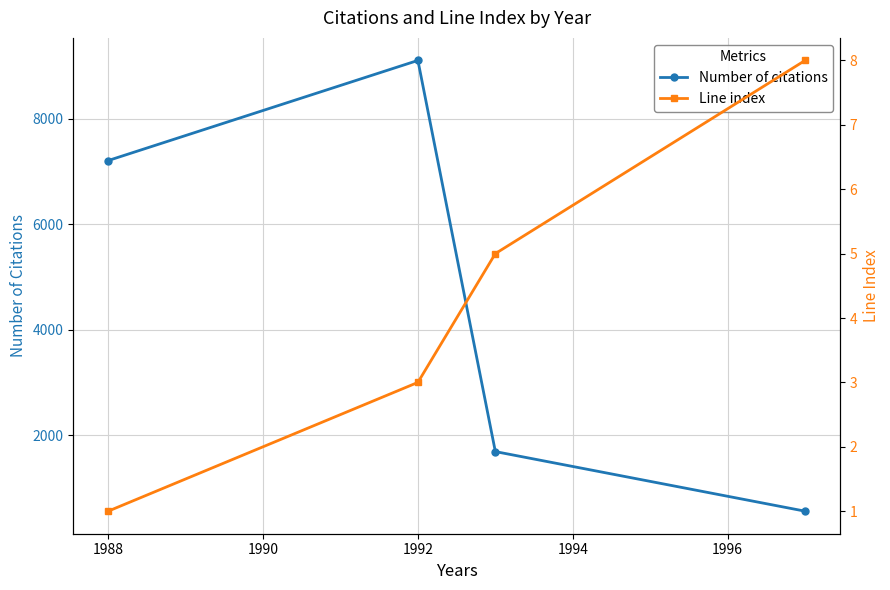

Rank the series by their average value, from lowest to highest.

Line index, Number of citations